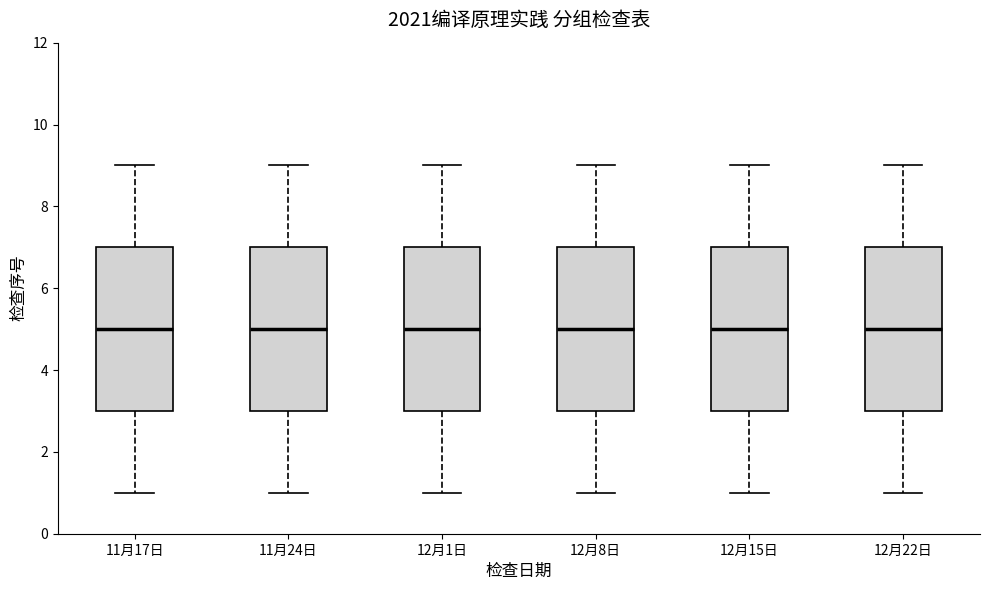

Where is the lower edge of the box for 11月17日 on the y-axis? The values are not printed on the chart, so give them approximately, as read against the axis.

3